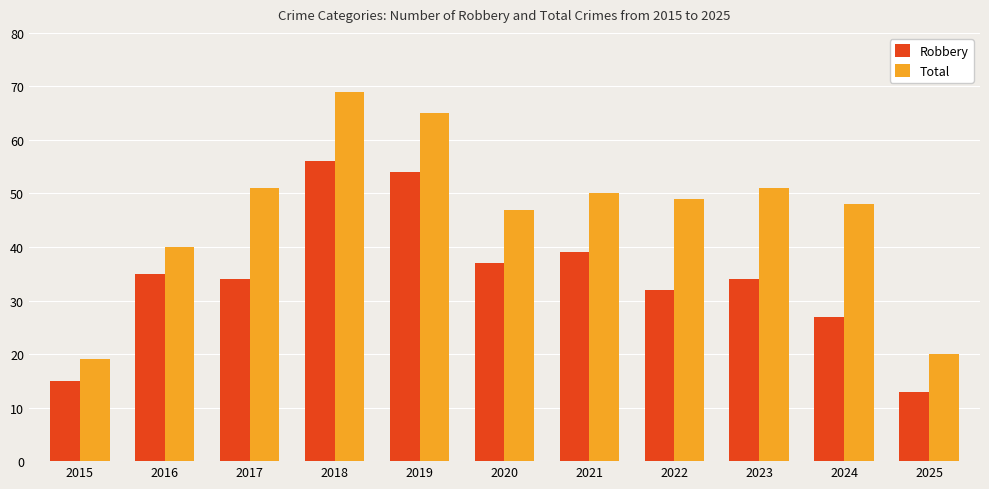

What are all the series names shown in the legend?

Robbery, Total